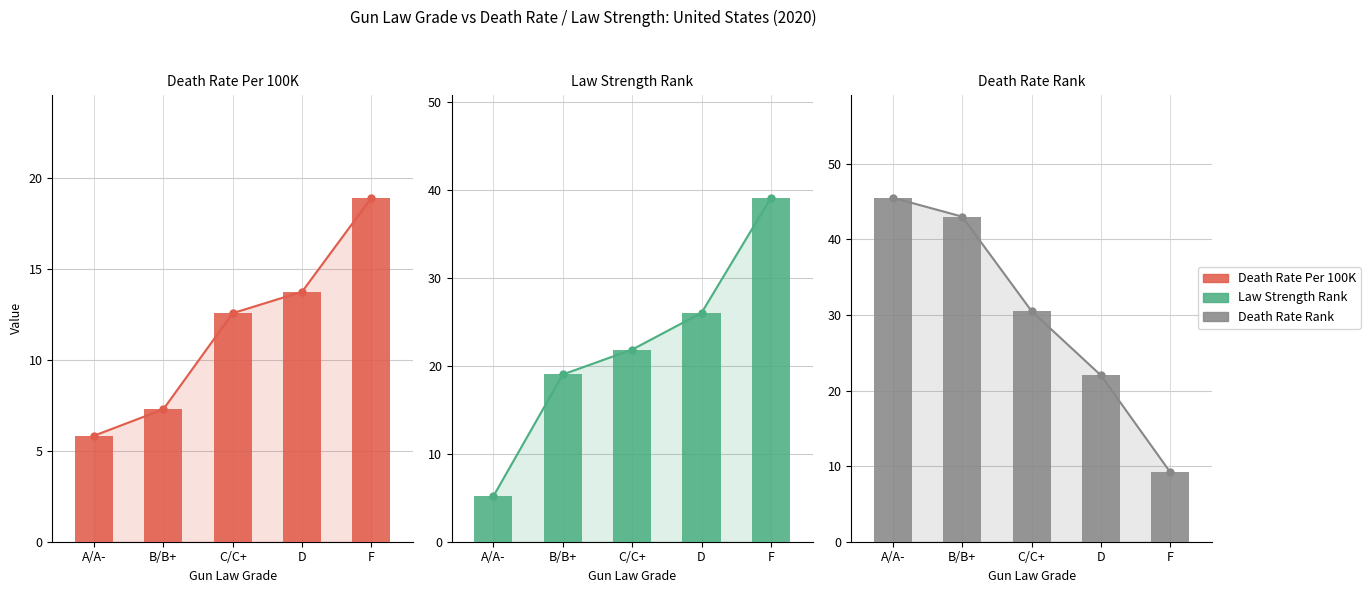

Between A/A- and B/B+, which is larger?

B/B+